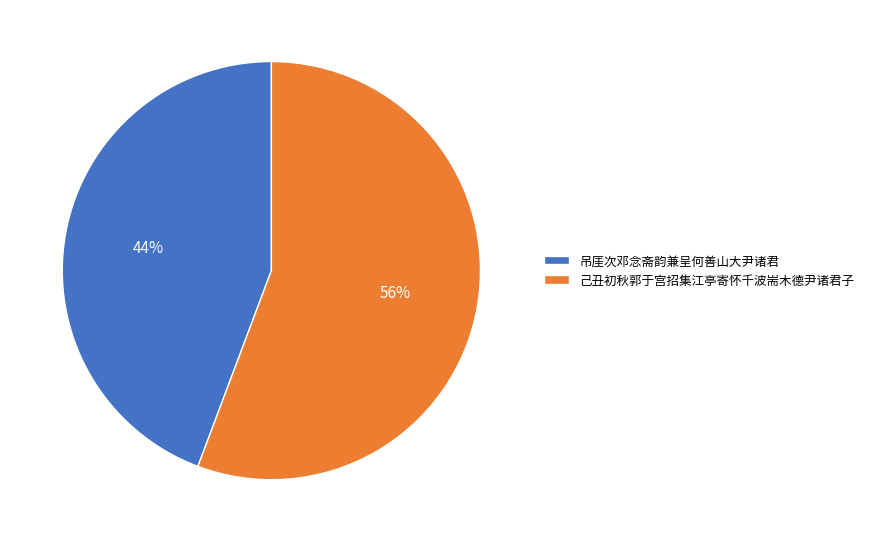

Is 吊厓次邓念斋韵兼呈何善山大尹诸君 the majority of the pie?

No